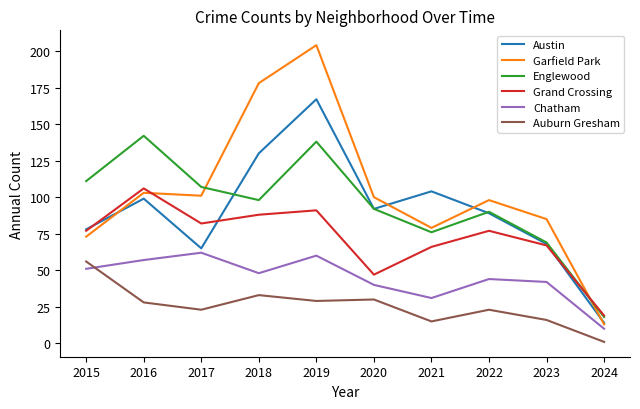

Is this an area chart (filled region under the line)?

No